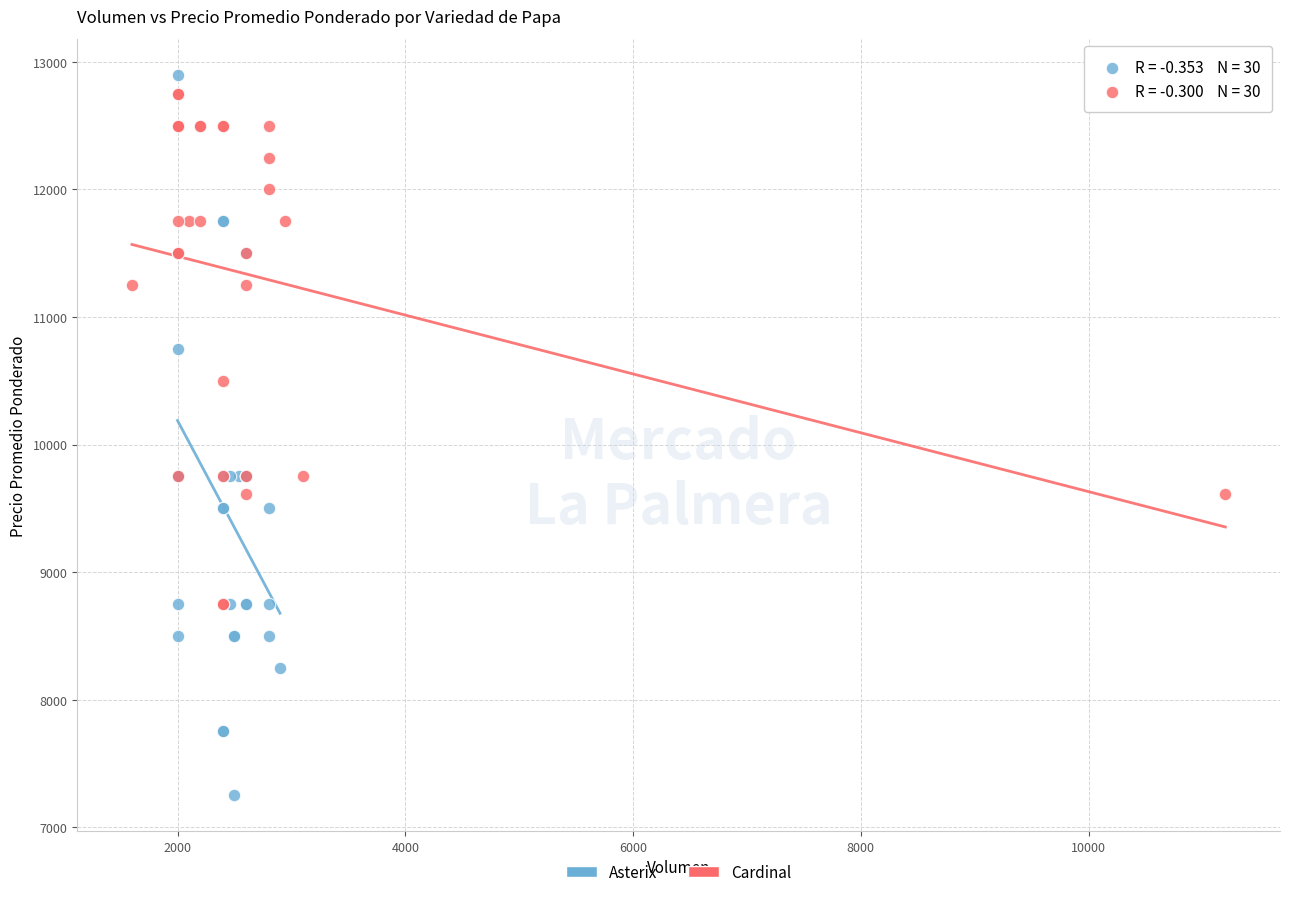

Which series has the widest spread of Y values?

Asterix